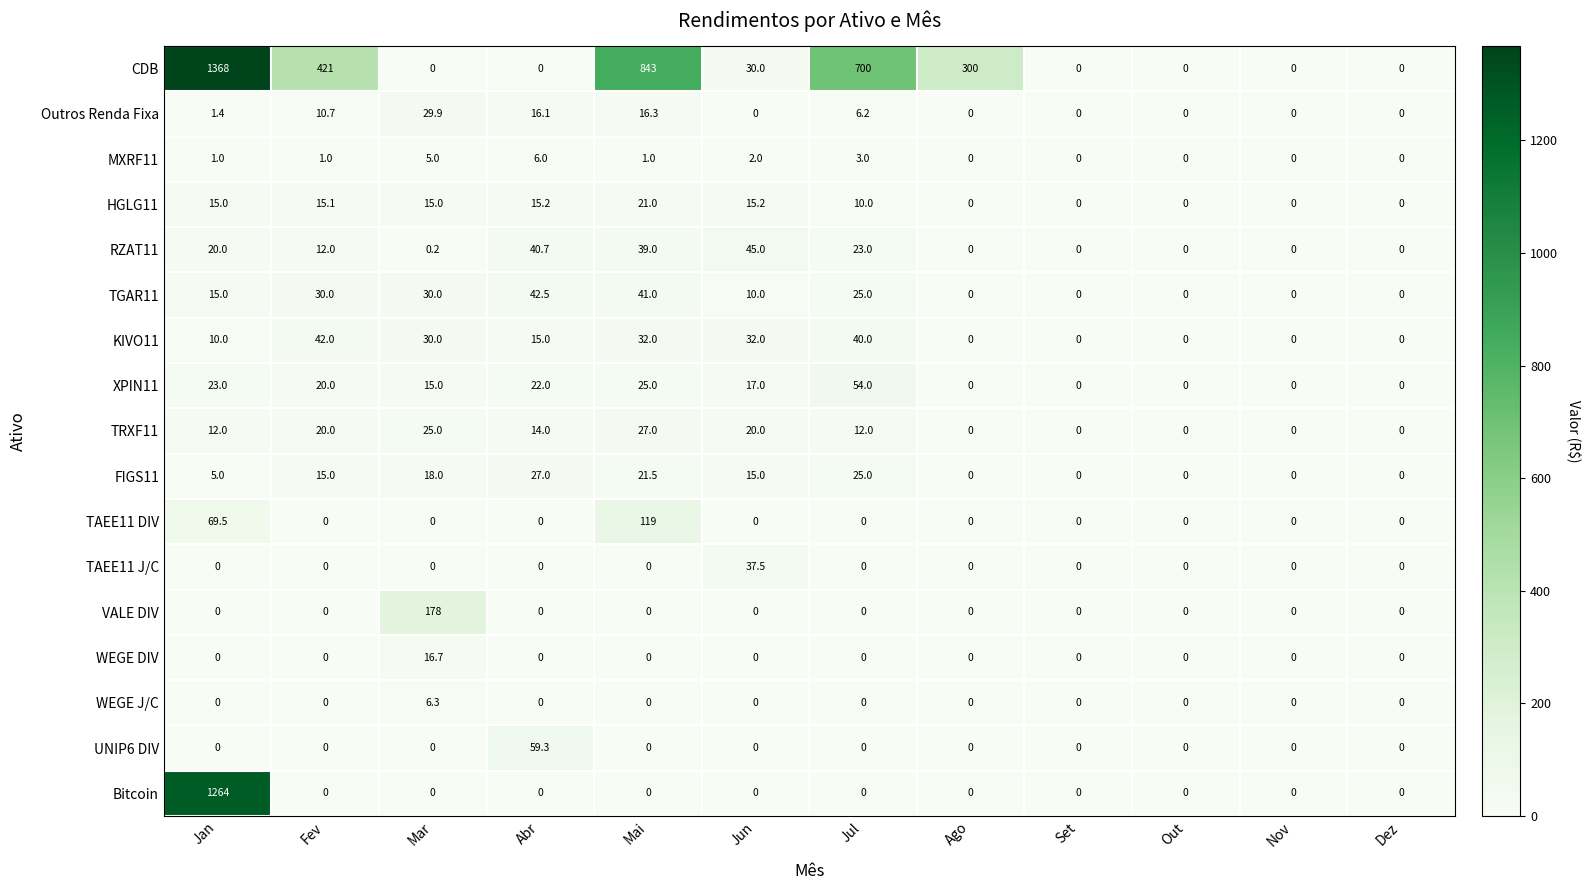

What is the difference between the MXRF11 values at Jul and Mai?

2.0